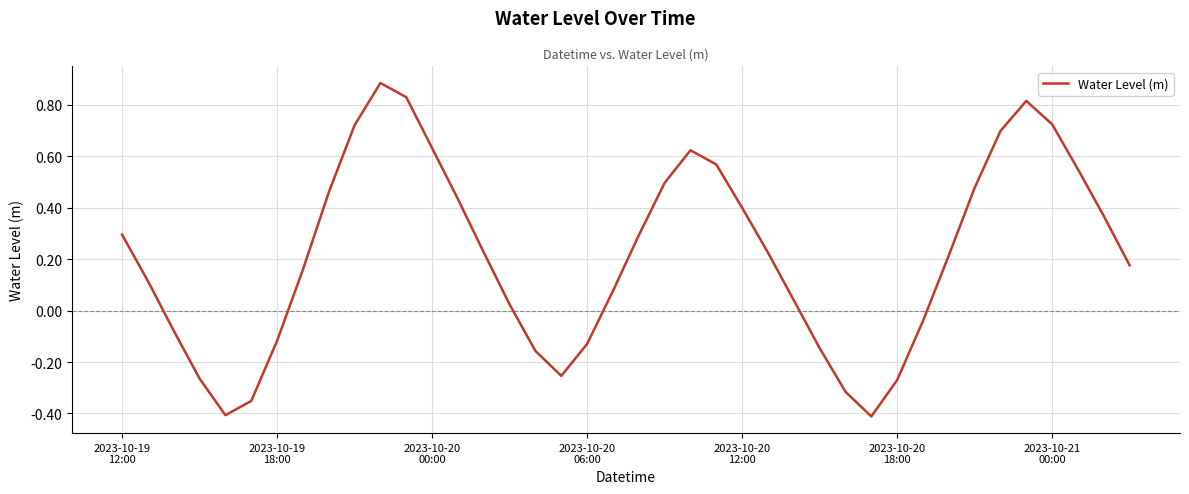

What is the difference between the maximum and minimum values?

1.3